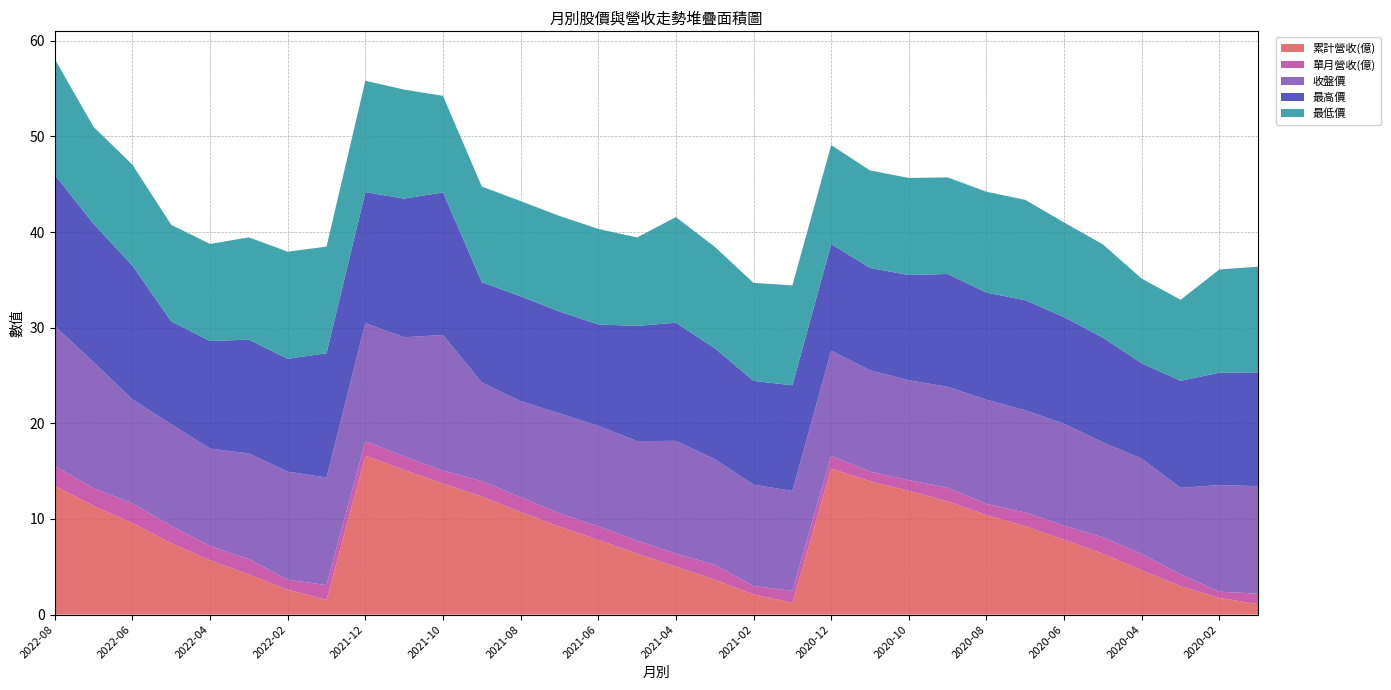

Reading left to right, transcribe all the data shown in this chart.

累計營收(億): 13.5	11.4	9.6	7.5	5.7	4.2	2.6	1.5	16.6	15.1	13.7	12.3	10.7	9.2	7.8	6.4	5.0	3.7	2.1	1.2	15.3	13.9	12.9	11.8	10.4	9.2	7.8	6.4	4.7	3.0	1.7	1.1
單月營收(億): 2.1	1.8	2.1	1.8	1.5	1.6	1.1	1.5	1.5	1.4	1.4	1.6	1.5	1.4	1.4	1.4	1.4	1.6	0.9	1.2	1.3	1.0	1.1	1.4	1.2	1.4	1.5	1.7	1.7	1.2	0.7	1.1
收盤價: 14.7	13.2	10.8	10.7	10.2	11.1	11.3	11.2	12.3	12.4	14.2	10.3	10.1	10.4	10.5	10.4	11.8	11.1	10.6	10.4	11.0	10.6	10.4	10.6	10.9	10.7	10.7	9.9	10.0	9.1	11.2	11.2
最高價: 15.8	14.4	14.0	10.8	11.2	11.9	11.8	13.0	13.7	14.5	14.9	10.5	10.9	10.7	10.6	12.1	12.3	11.6	10.8	11.1	11.2	10.7	11.0	11.8	11.2	11.5	11.2	10.9	10.0	11.2	11.8	11.9
最低價: 12.1	10.2	10.6	10.1	10.2	10.7	11.2	11.2	11.7	11.4	10.1	10.0	10.0	10.0	10.0	9.2	11.1	10.6	10.2	10.4	10.3	10.2	10.2	10.1	10.6	10.5	9.9	9.8	8.9	8.5	10.8	11.1